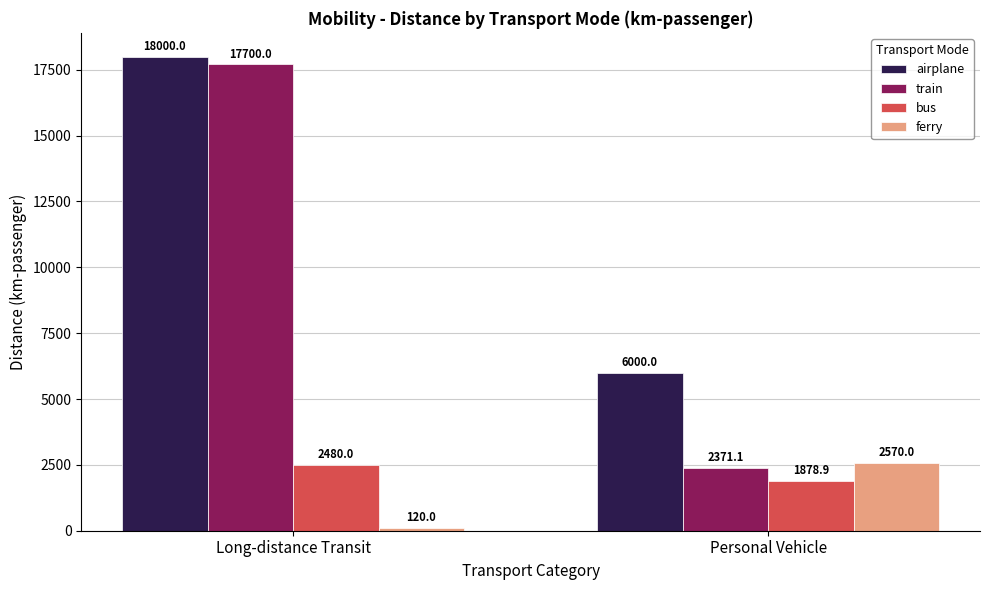

What is the average value of the bus series?

2179.5